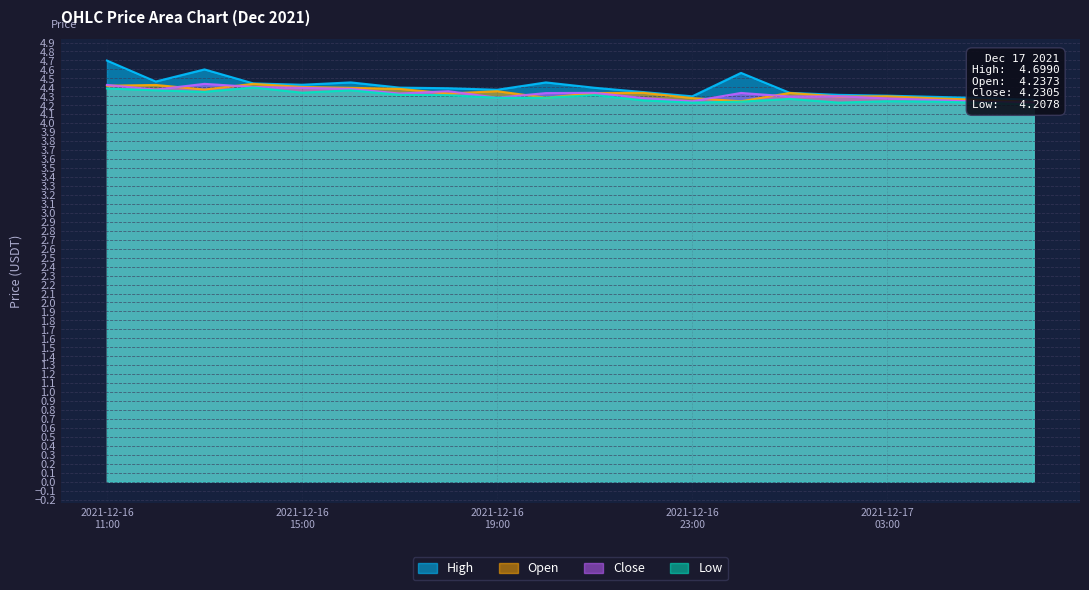

What is the sum of the Close values at 2021-12-16 21:00 and 2021-12-16 11:00?

8.8